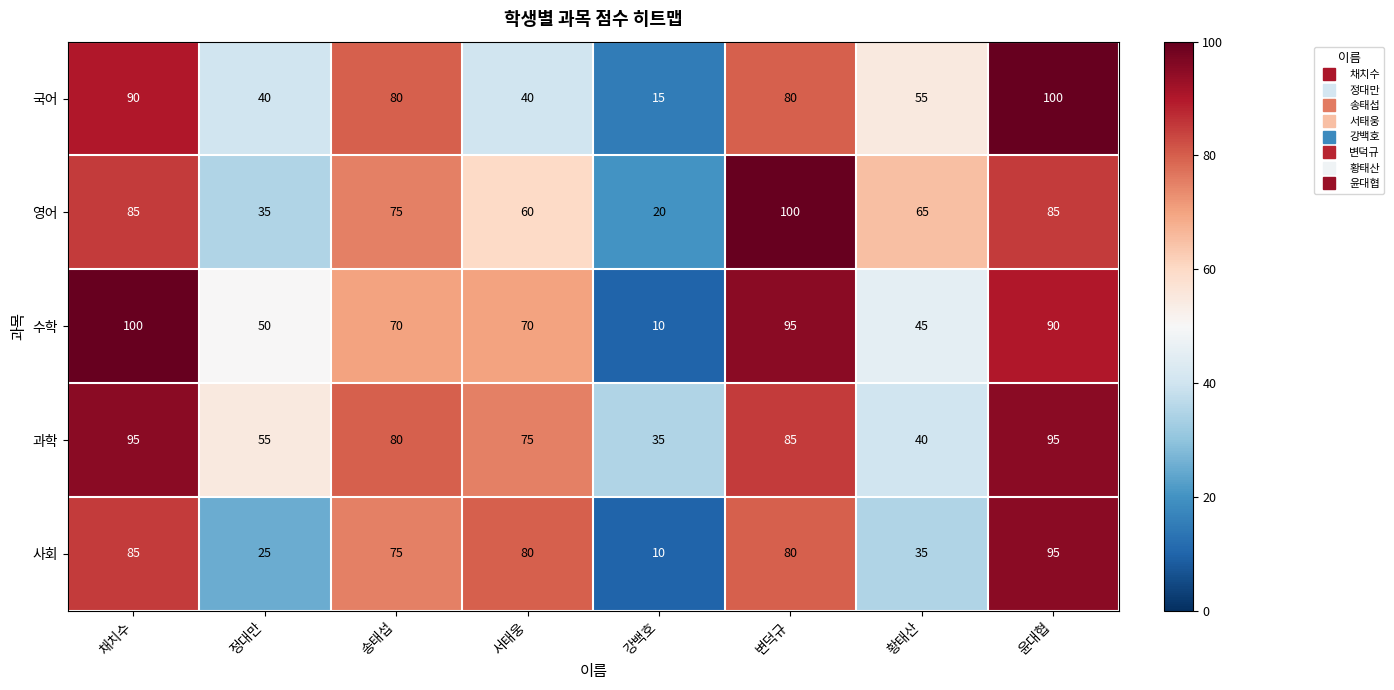

What is the total value across all series at 채치수?

455